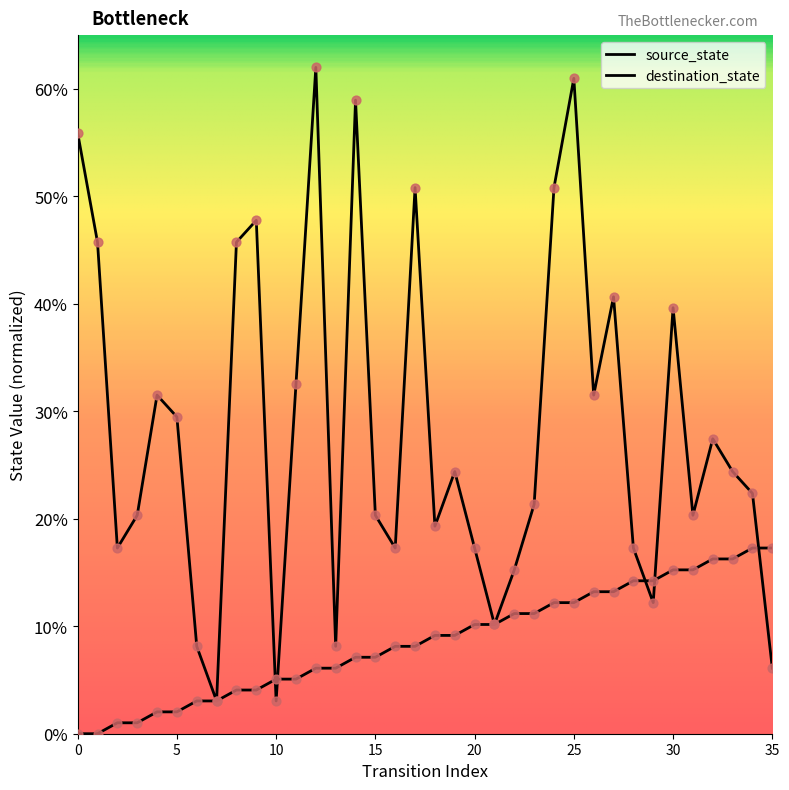

At how many categories does at least one series exceed 33?

11